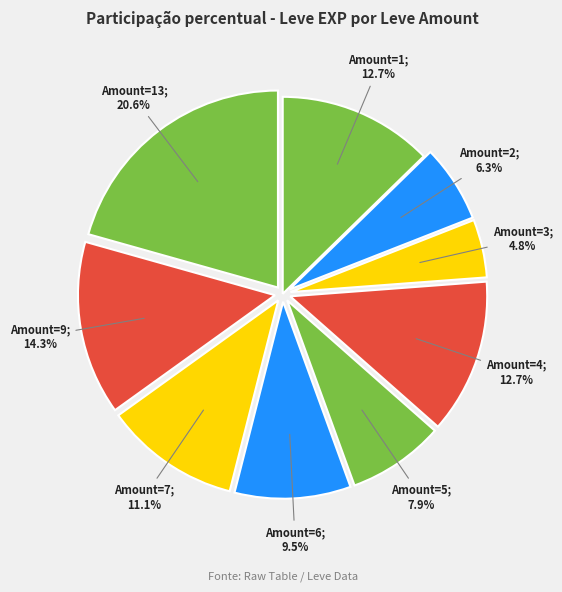

How many slices are in this pie chart?

9